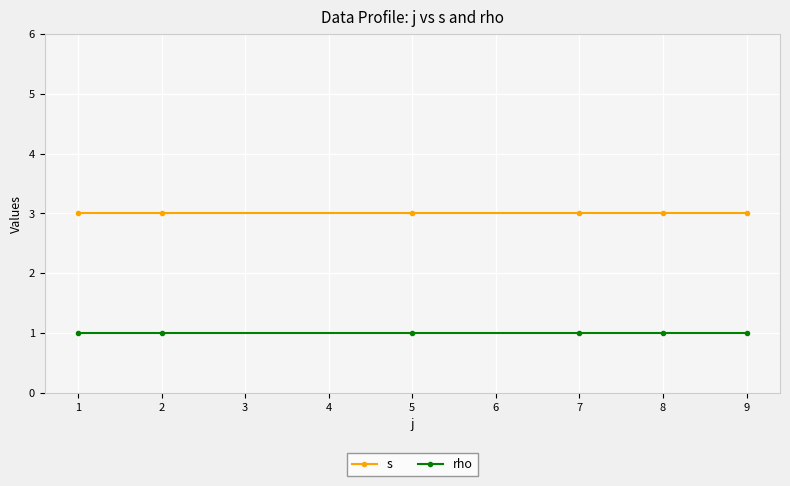

True or false: s has more than 2 interior local peaks.

False